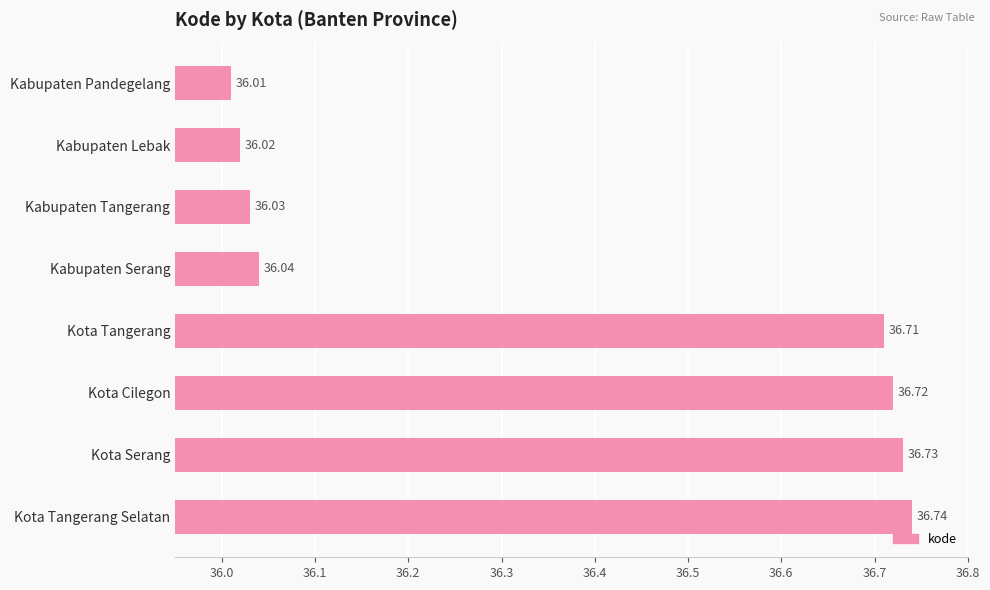

What is the label of the 1st bar from the bottom?

Kota Tangerang Selatan